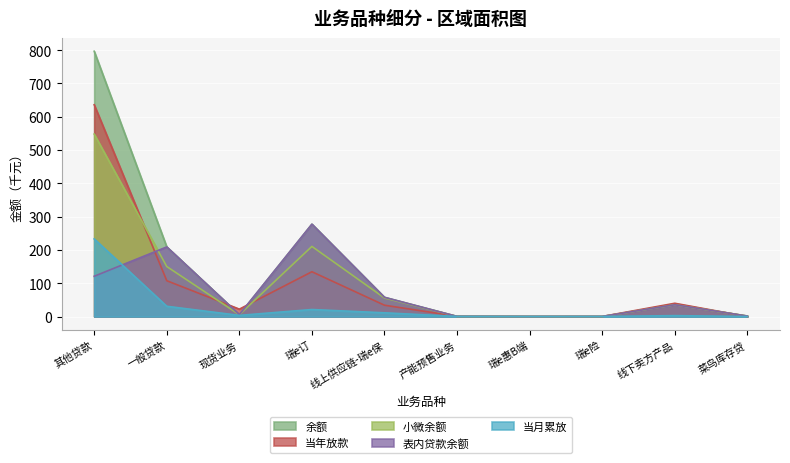

At which category does 表内贷款余额 reach its first local valley?

现货业务